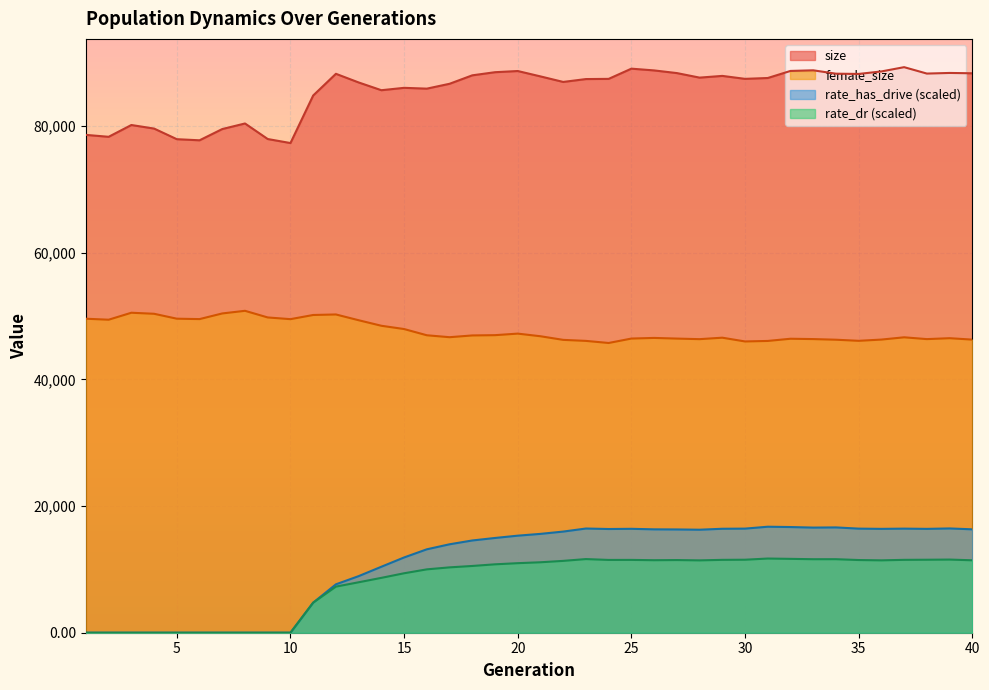

Rank the series by their maximum value, from lowest to highest.

rate_dr (scaled), rate_has_drive (scaled), female_size, size